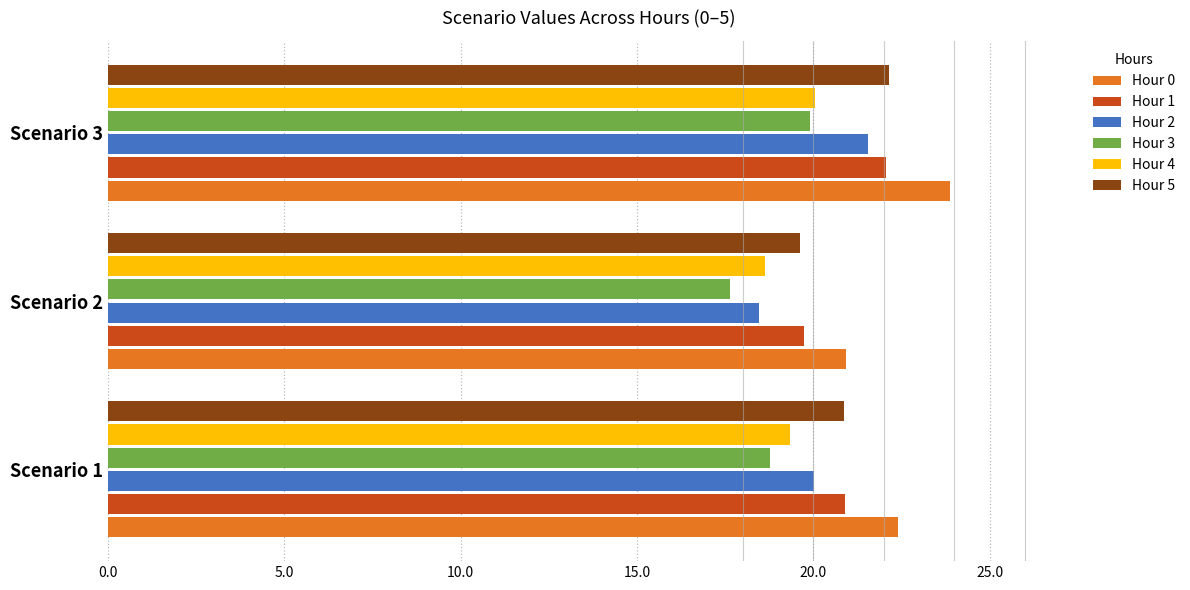

Is it true that Hour 1 equals 25.8 at Scenario 2?

False